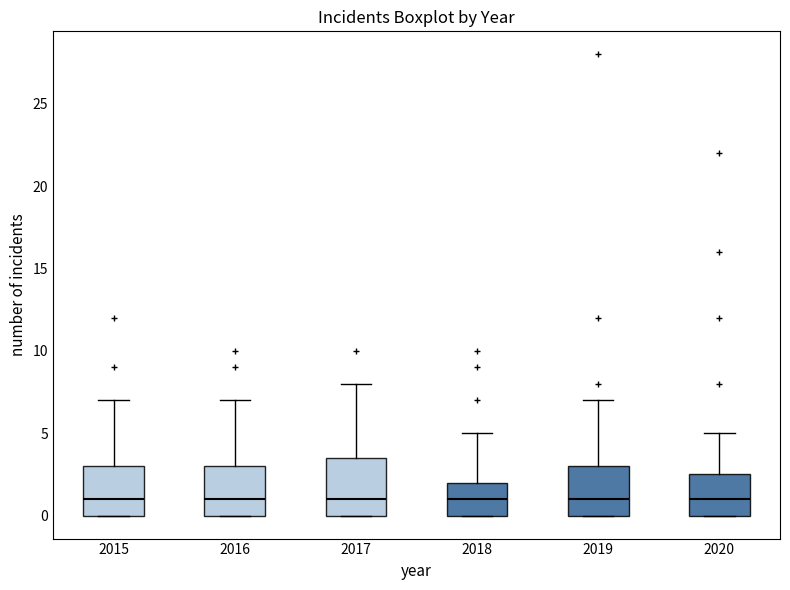

Reading left to right, transcribe this box plot: for each box, give where its median line is, the range the box spans, and where its two whiskers end, as read against the y-axis. The values are not printed on the chart, so give them approximately, as read against the axis.

2015: median 1.0, box 0.0 to 3.0, whiskers 0.0 to 7.0
2016: median 1.0, box 0.0 to 3.0, whiskers 0.0 to 7.0
2017: median 1.0, box 0.0 to 3.5, whiskers 0.0 to 8.0
2018: median 1.0, box 0.0 to 2.0, whiskers 0.0 to 5.0
2019: median 1.0, box 0.0 to 3.0, whiskers 0.0 to 7.0
2020: median 1.0, box 0.0 to 2.5, whiskers 0.0 to 5.0